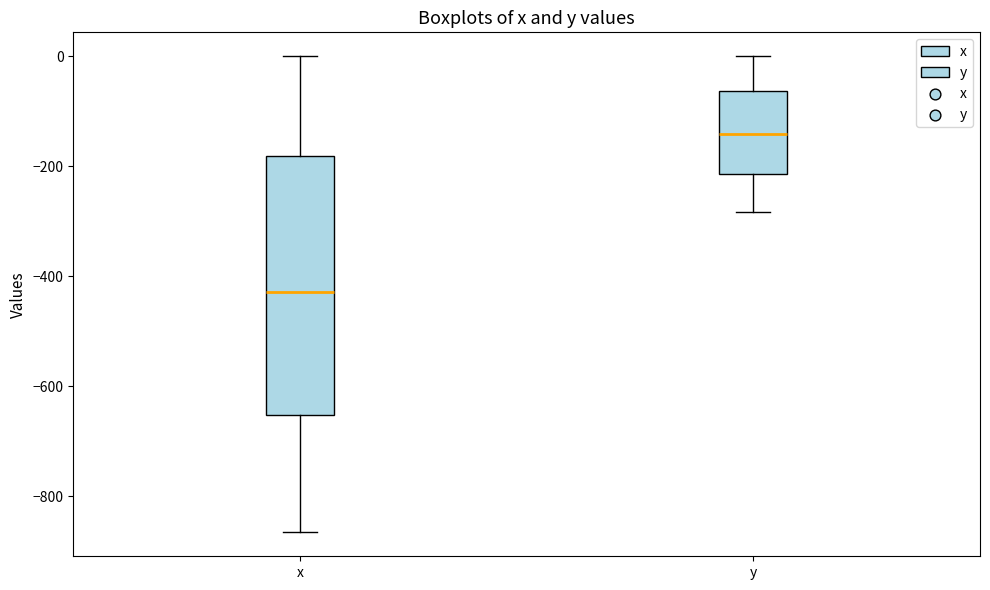

Where is the lower edge of the box for x on the y-axis? The values are not printed on the chart, so give them approximately, as read against the axis.

-660